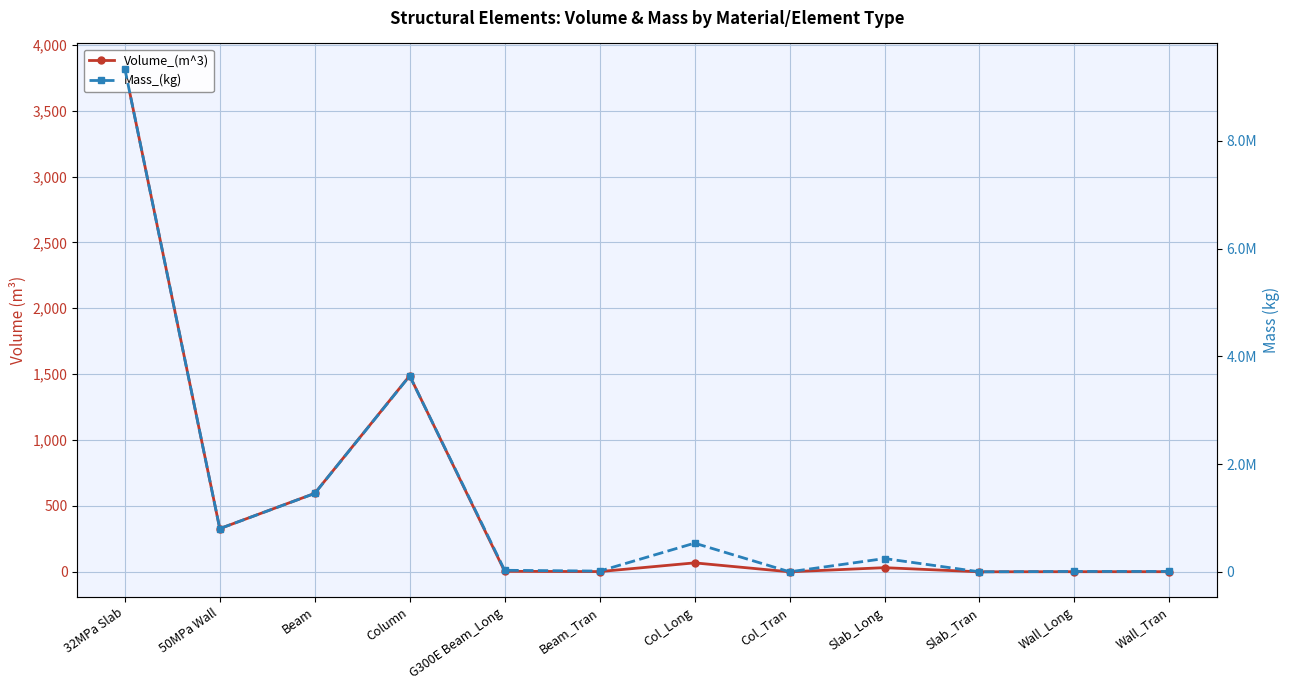

True or false: Mass_(kg) has a value of 13223.6 at Beam_Tran.

True